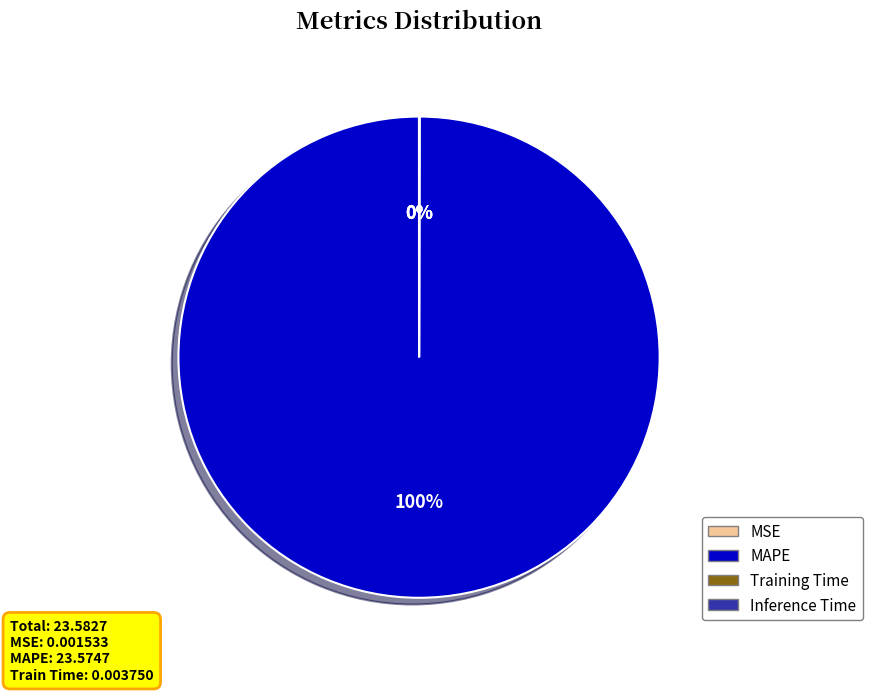

To the nearest percent, what portion does MAPE represent?

100%